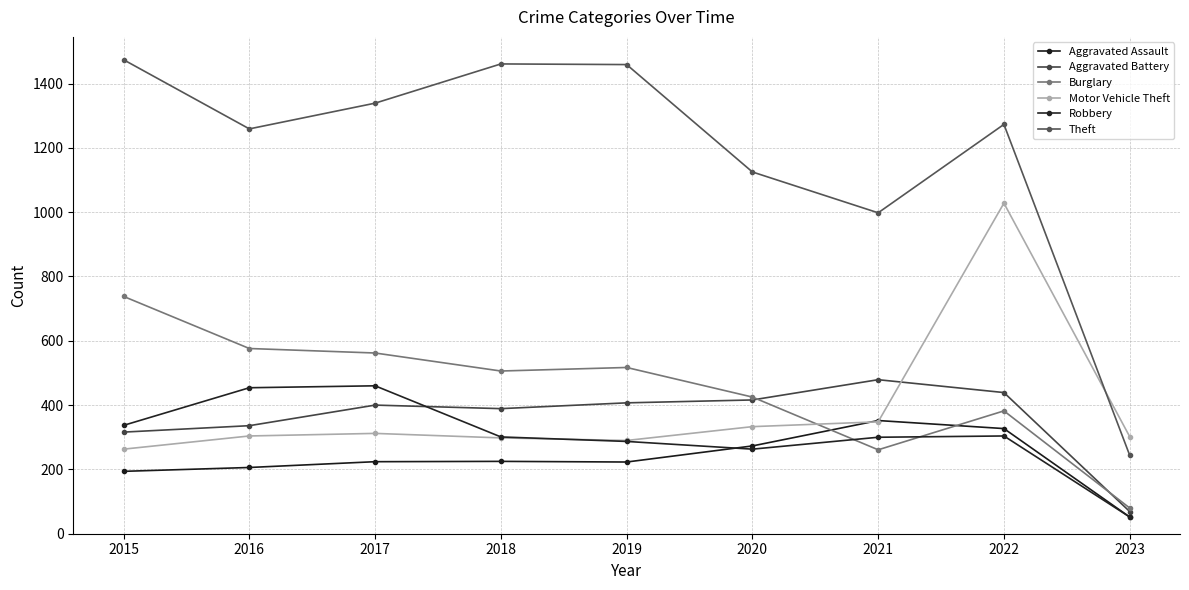

Which series has the largest range (max minus min)?

Theft